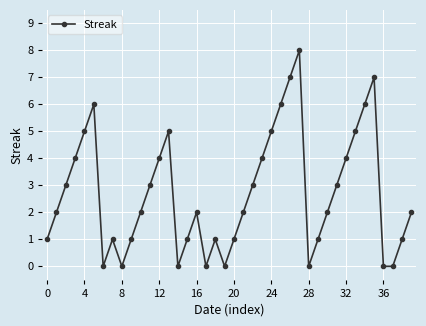

Reading left to right, transcribe all the data shown in this chart.

1	2	3	4	5	6	0	1	0	1	2	3	4	5	0	1	2	0	1	0	1	2	3	4	5	6	7	8	0	1	2	3	4	5	6	7	0	0	1	2